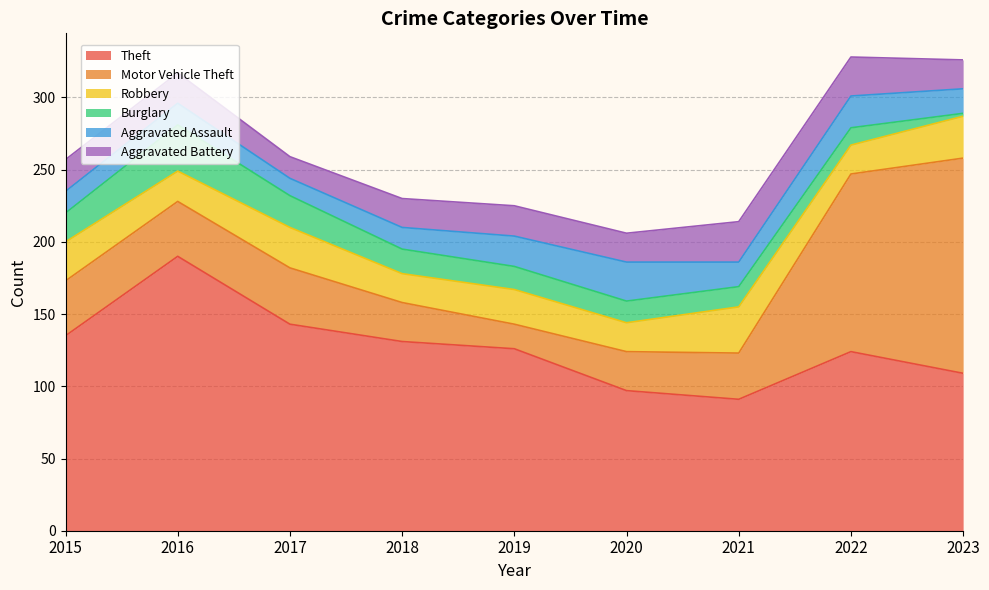

Count the number of data series in this chart.

6